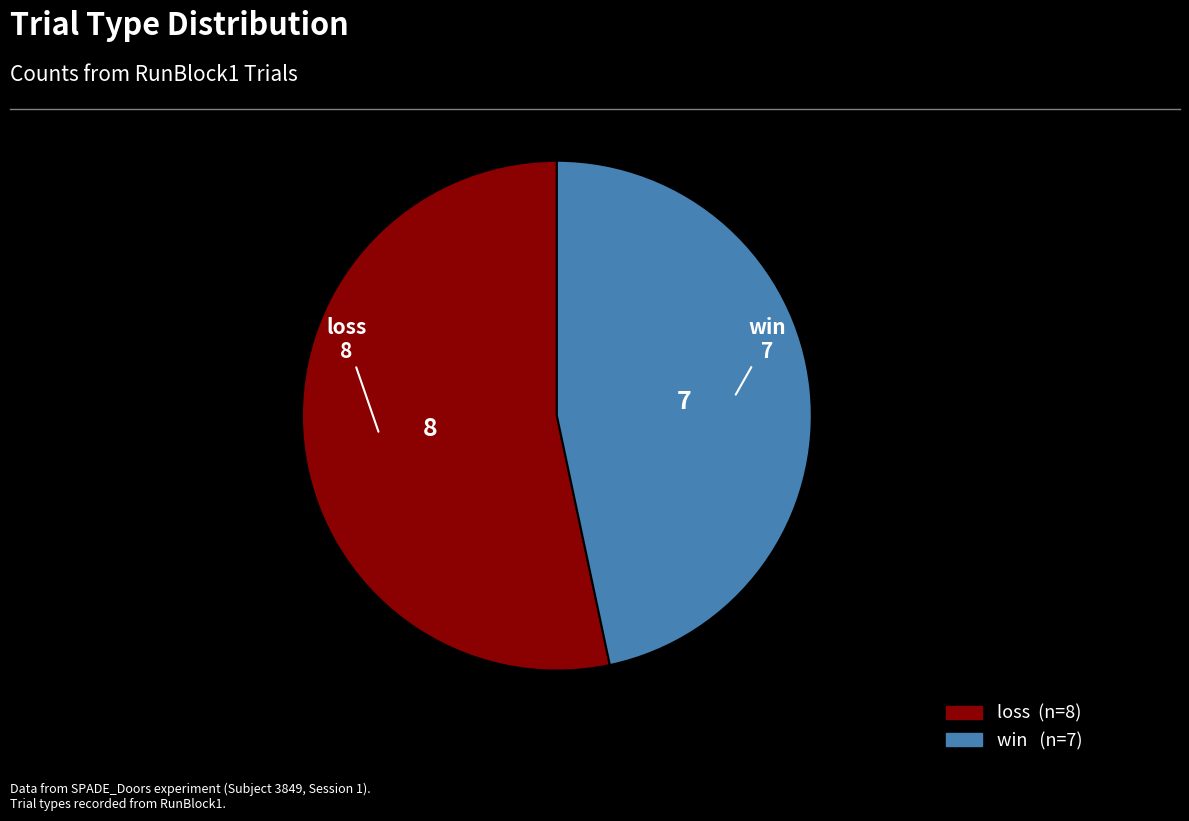

Approximately how many times larger is the value at win compared to loss?

0.9